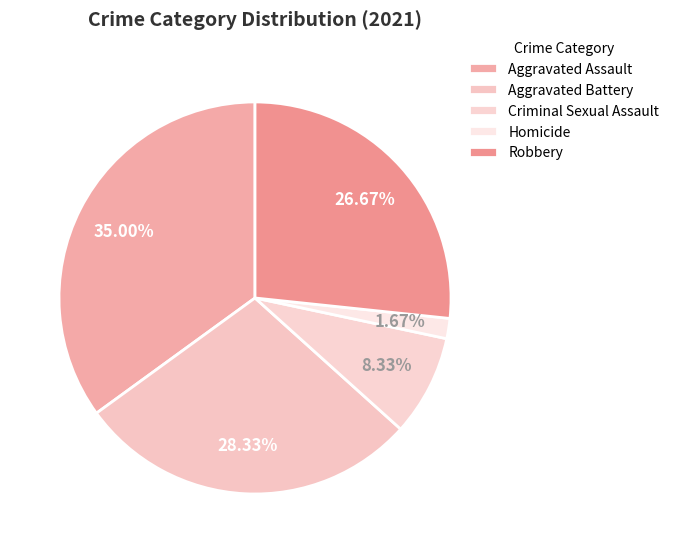

What is the total percentage of Criminal Sexual Assault and Robbery?

35.0%